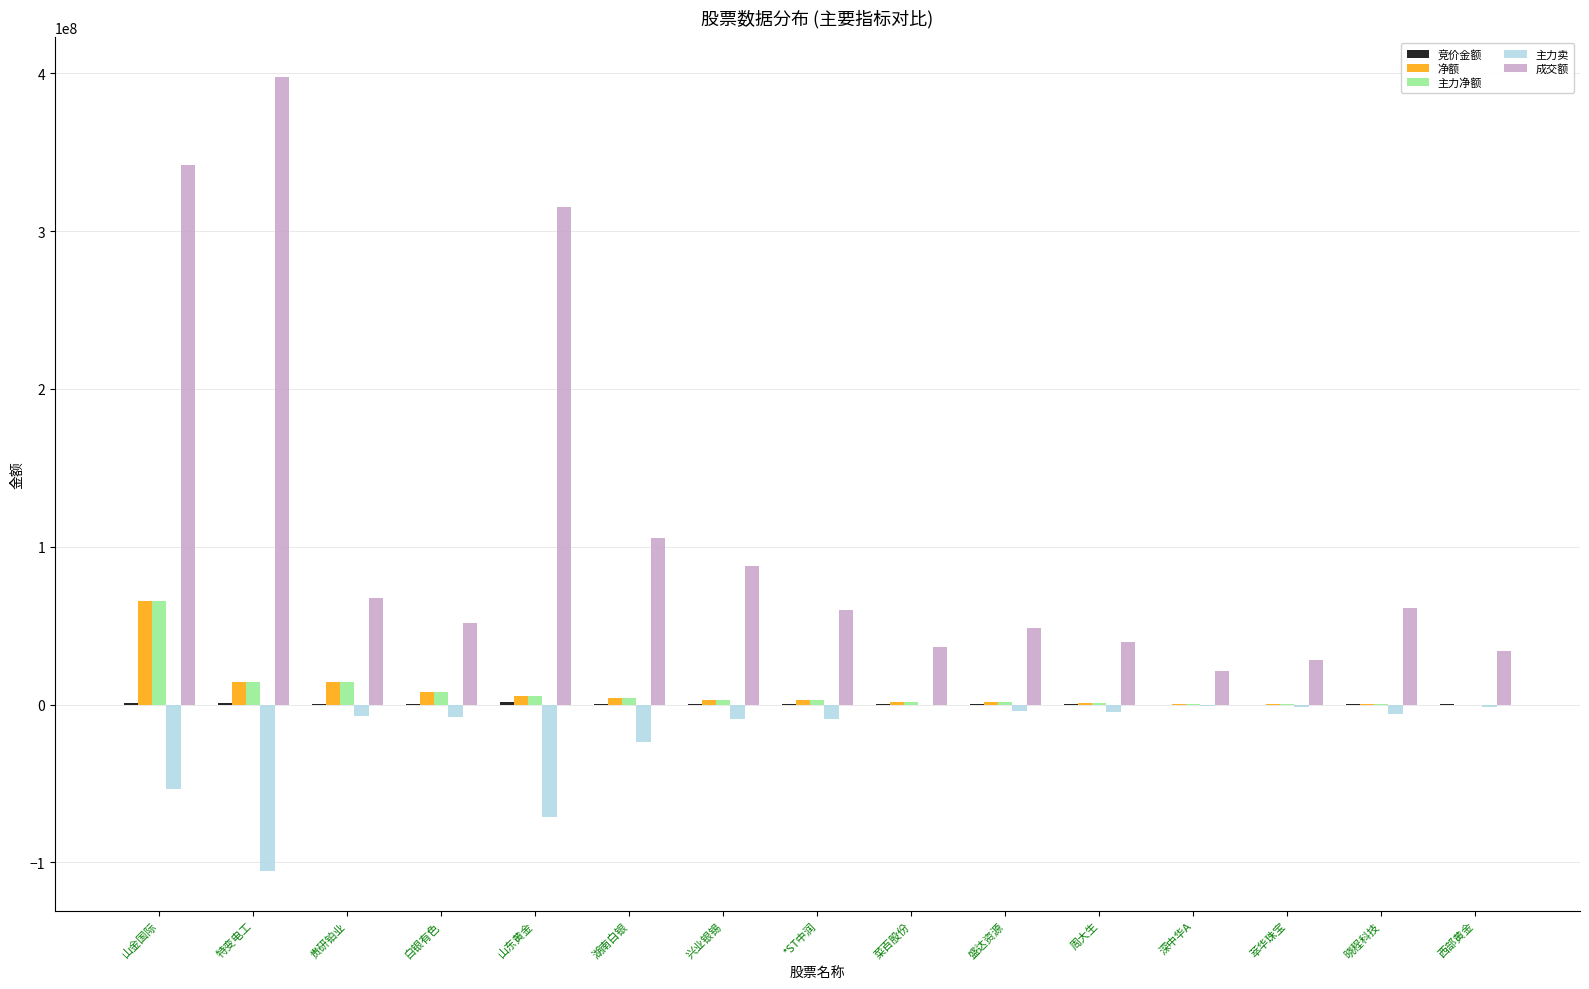

Which series has the largest total across all categories?

成交额